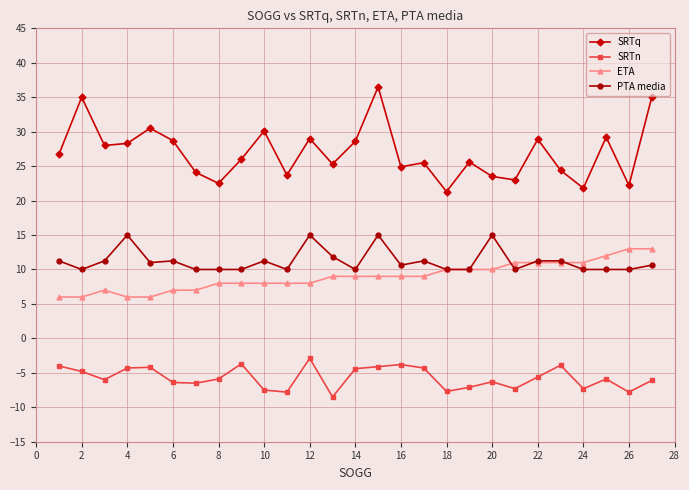

True or false: SRTn and SRTq intersect in this chart.

False